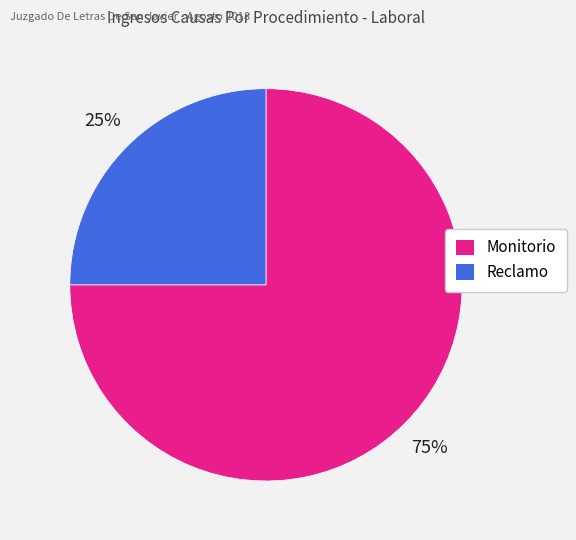

The Monitorio slice represents 75% of the pie. True or false?

True